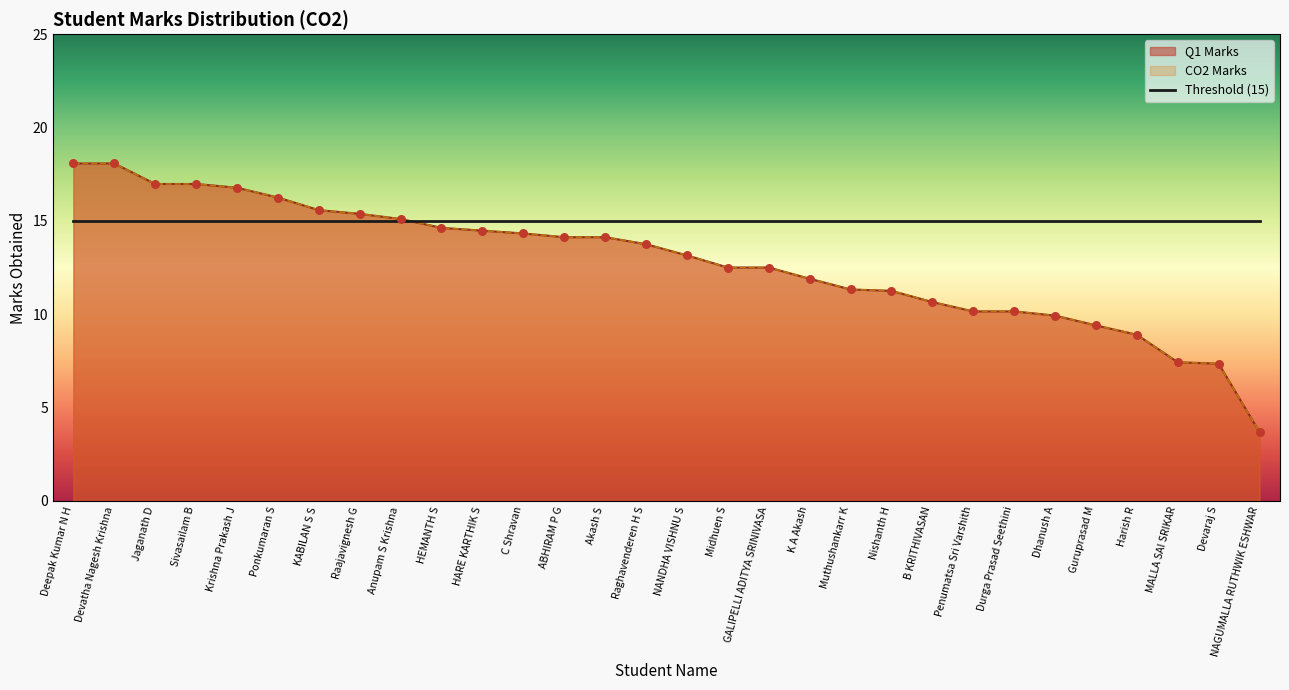

Which series contains the highest Y value?

Q1 Marks